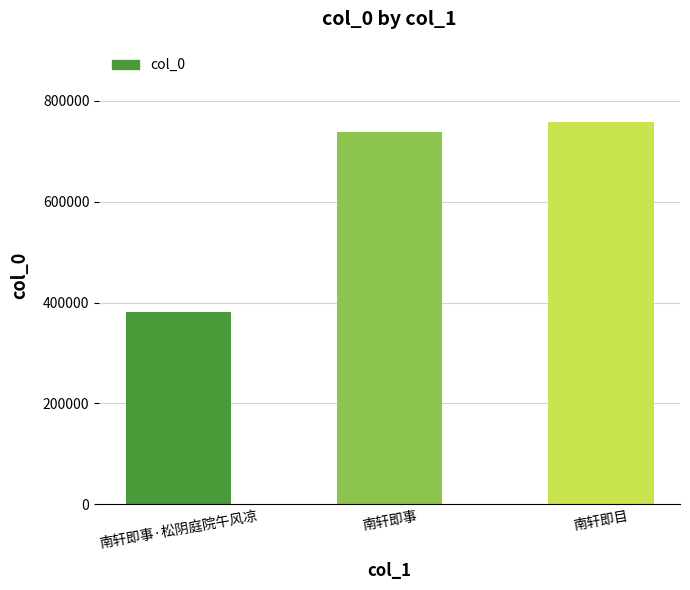

What is the minimum value shown in the chart?

380627